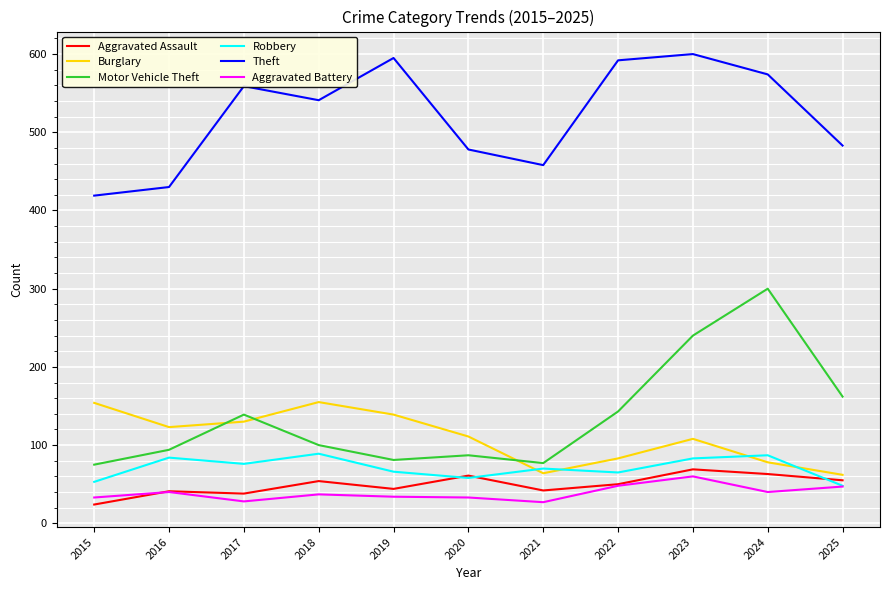

At which label does Aggravated Assault first exceed 50?

2018